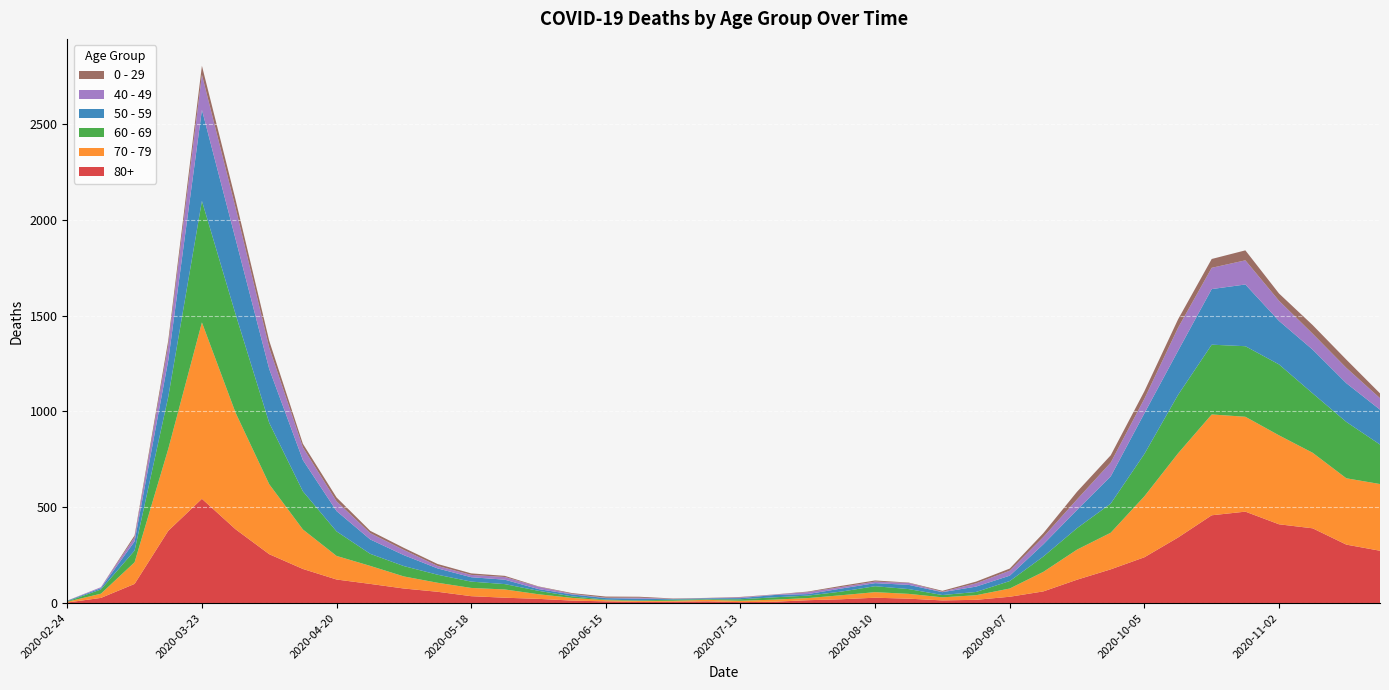

Reading left to right, extract all data points from this chart.

80+: 2020-02-24=3	2020-03-02=27	2020-03-09=100	2020-03-16=377	2020-03-23=544	2020-03-30=385	2020-04-06=255	2020-04-13=178	2020-04-20=123	2020-04-27=100	2020-05-04=76	2020-05-11=59	2020-05-18=36	2020-05-25=28	2020-06-01=22	2020-06-08=13	2020-06-15=9	2020-06-22=6	2020-06-29=7	2020-07-06=9	2020-07-13=5	2020-07-20=7	2020-07-27=15	2020-08-03=20	2020-08-10=28	2020-08-17=23	2020-08-24=14	2020-08-31=17	2020-09-07=33	2020-09-14=61	2020-09-21=122	2020-09-28=176	2020-10-05=239	2020-10-12=342	2020-10-19=458	2020-10-26=477	2020-11-02=411	2020-11-09=390	2020-11-16=305	2020-11-23=273
70 - 79: 2020-02-24=4	2020-03-02=22	2020-03-09=113	2020-03-16=427	2020-03-23=920	2020-03-30=608	2020-04-06=365	2020-04-13=206	2020-04-20=123	2020-04-27=94	2020-05-04=63	2020-05-11=47	2020-05-18=43	2020-05-25=43	2020-06-01=24	2020-06-08=14	2020-06-15=6	2020-06-22=5	2020-06-29=5	2020-07-06=8	2020-07-13=7	2020-07-20=11	2020-07-27=11	2020-08-03=21	2020-08-10=29	2020-08-17=25	2020-08-24=16	2020-08-31=24	2020-09-07=43	2020-09-14=102	2020-09-21=157	2020-09-28=191	2020-10-05=318	2020-10-12=439	2020-10-19=526	2020-10-26=495	2020-11-02=464	2020-11-09=394	2020-11-16=346	2020-11-23=348
60 - 69: 2020-02-24=2	2020-03-02=22	2020-03-09=61	2020-03-16=272	2020-03-23=634	2020-03-30=514	2020-04-06=320	2020-04-13=199	2020-04-20=128	2020-04-27=63	2020-05-04=54	2020-05-11=42	2020-05-18=33	2020-05-25=28	2020-06-01=18	2020-06-08=8	2020-06-15=3	2020-06-22=3	2020-06-29=6	2020-07-06=3	2020-07-13=8	2020-07-20=12	2020-07-27=13	2020-08-03=19	2020-08-10=31	2020-08-17=25	2020-08-24=12	2020-08-31=17	2020-09-07=39	2020-09-14=80	2020-09-21=112	2020-09-28=152	2020-10-05=221	2020-10-12=305	2020-10-19=364	2020-10-26=368	2020-11-02=370	2020-11-09=310	2020-11-16=294	2020-11-23=206
50 - 59: 2020-02-24=3	2020-03-02=7	2020-03-09=48	2020-03-16=190	2020-03-23=475	2020-03-30=392	2020-04-06=281	2020-04-13=163	2020-04-20=106	2020-04-27=75	2020-05-04=57	2020-05-11=33	2020-05-18=23	2020-05-25=23	2020-06-01=9	2020-06-08=10	2020-06-15=8	2020-06-22=9	2020-06-29=3	2020-07-06=5	2020-07-13=6	2020-07-20=12	2020-07-27=8	2020-08-03=16	2020-08-10=16	2020-08-17=22	2020-08-24=15	2020-08-31=28	2020-09-07=28	2020-09-14=64	2020-09-21=95	2020-09-28=142	2020-10-05=212	2020-10-12=230	2020-10-19=290	2020-10-26=322	2020-11-02=227	2020-11-09=228	2020-11-16=202	2020-11-23=182
40 - 49: 2020-02-24=0	2020-03-02=5	2020-03-09=21	2020-03-16=79	2020-03-23=183	2020-03-30=163	2020-04-06=111	2020-04-13=66	2020-04-20=51	2020-04-27=33	2020-05-04=27	2020-05-11=13	2020-05-18=12	2020-05-25=14	2020-06-01=12	2020-06-08=3	2020-06-15=2	2020-06-22=5	2020-06-29=1	2020-07-06=1	2020-07-13=4	2020-07-20=2	2020-07-27=10	2020-08-03=8	2020-08-10=8	2020-08-17=10	2020-08-24=2	2020-08-31=17	2020-09-07=26	2020-09-14=38	2020-09-21=55	2020-09-28=72	2020-10-05=76	2020-10-12=120	2020-10-19=111	2020-10-26=126	2020-11-02=105	2020-11-09=83	2020-11-16=80	2020-11-23=60
0 - 29: 2020-02-24=1	2020-03-02=0	2020-03-09=10	2020-03-16=25	2020-03-23=47	2020-03-30=42	2020-04-06=36	2020-04-13=19	2020-04-20=20	2020-04-27=12	2020-05-04=11	2020-05-11=10	2020-05-18=8	2020-05-25=6	2020-06-01=2	2020-06-08=4	2020-06-15=6	2020-06-22=5	2020-06-29=2	2020-07-06=1	2020-07-13=2	2020-07-20=1	2020-07-27=3	2020-08-03=6	2020-08-10=6	2020-08-17=2	2020-08-24=5	2020-08-31=9	2020-09-07=11	2020-09-14=20	2020-09-21=40	2020-09-28=38	2020-10-05=39	2020-10-12=44	2020-10-19=46	2020-10-26=52	2020-11-02=38	2020-11-09=45	2020-11-16=43	2020-11-23=25